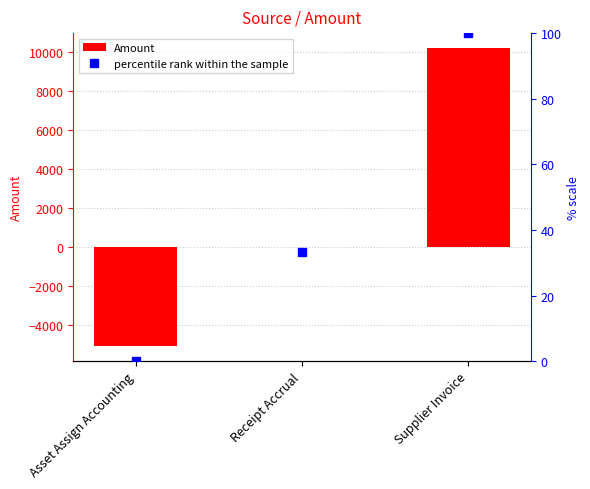

Which series has the largest range (max minus min)?

Amount